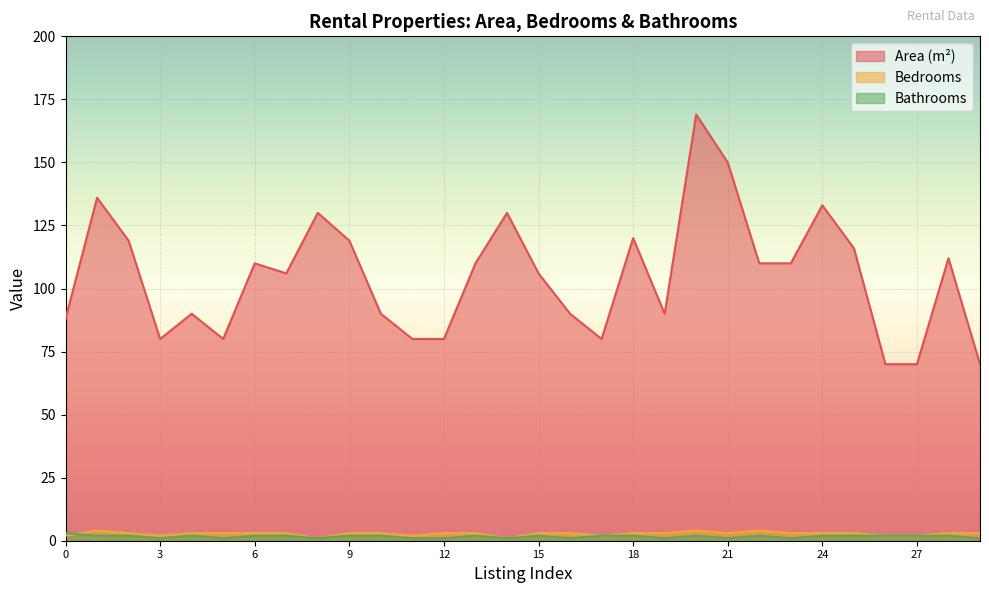

What is the difference between the Bathrooms values at 21 and 22?

1